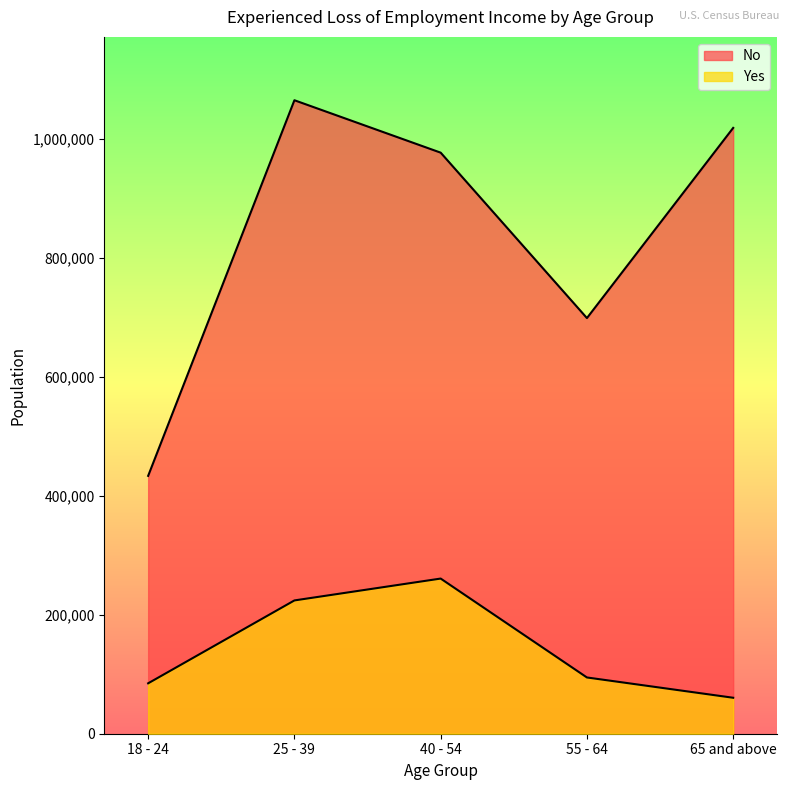

At which category is the sum across all series the highest?

25 - 39